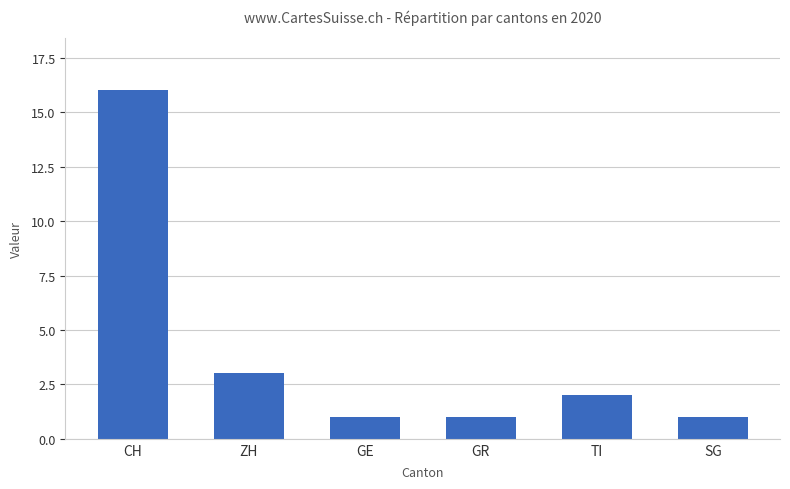

Approximately how many times larger is the value at ZH compared to GE?

3.0